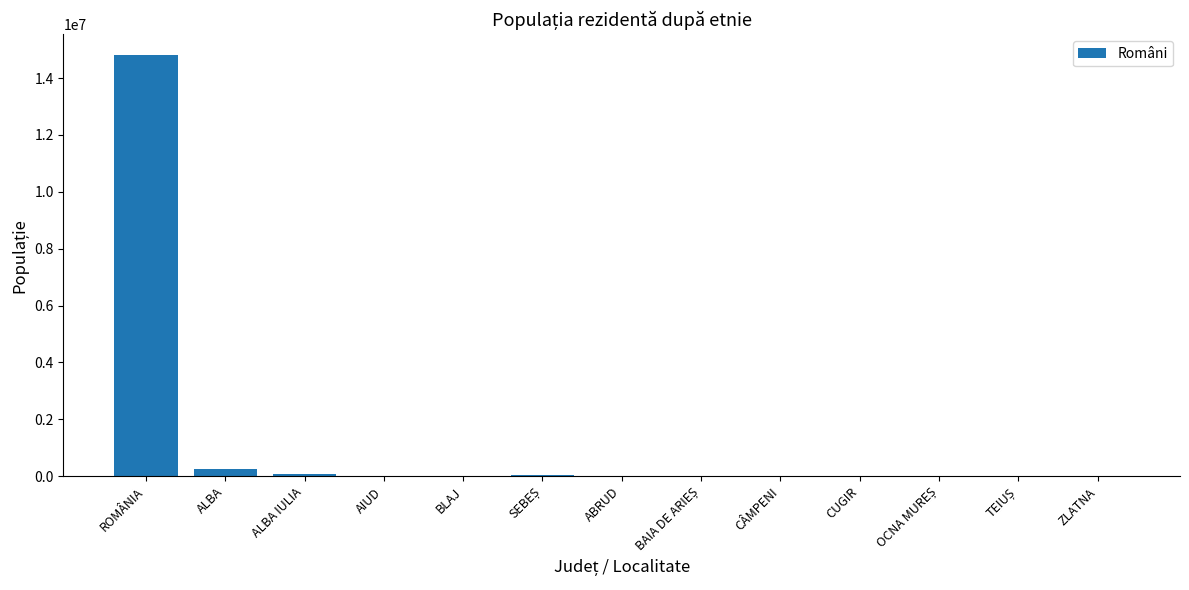

What is the average value?

1173762